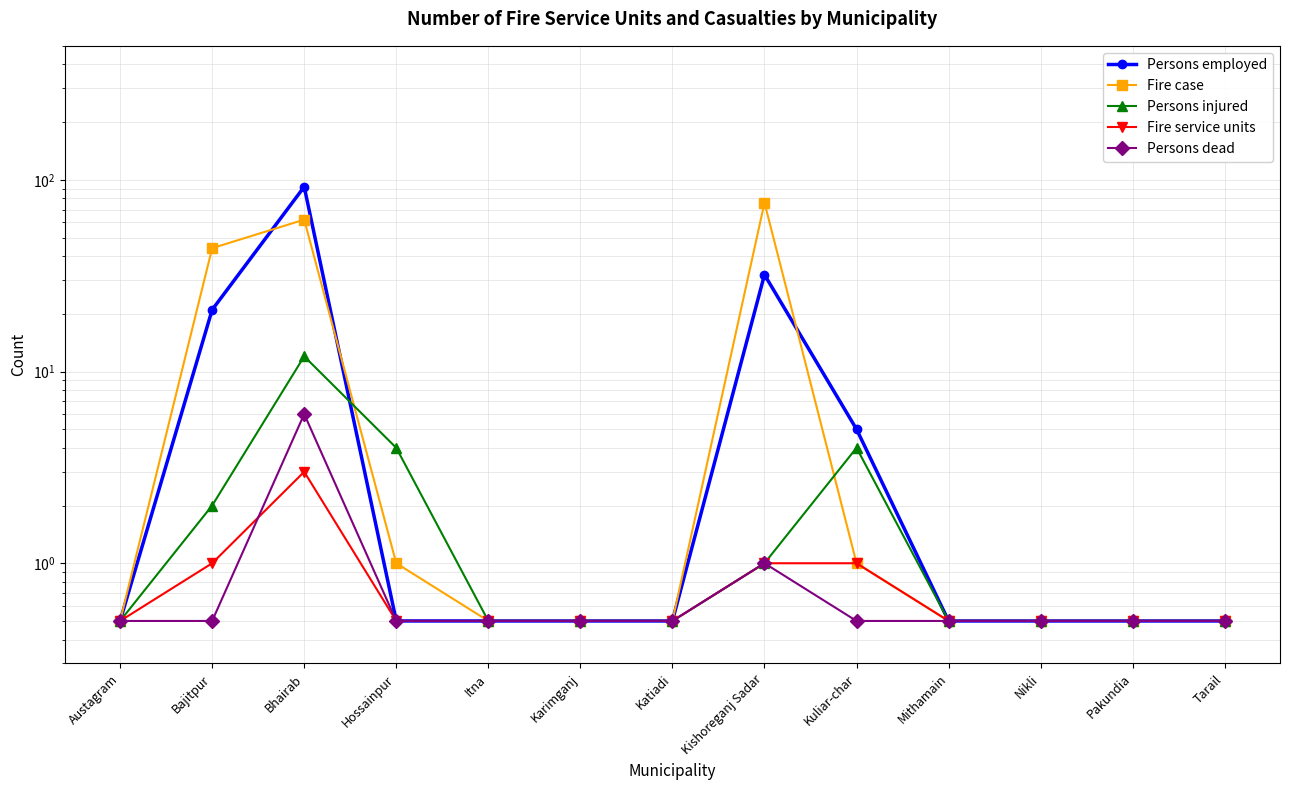

Which series has the largest total across all categories?

Fire case